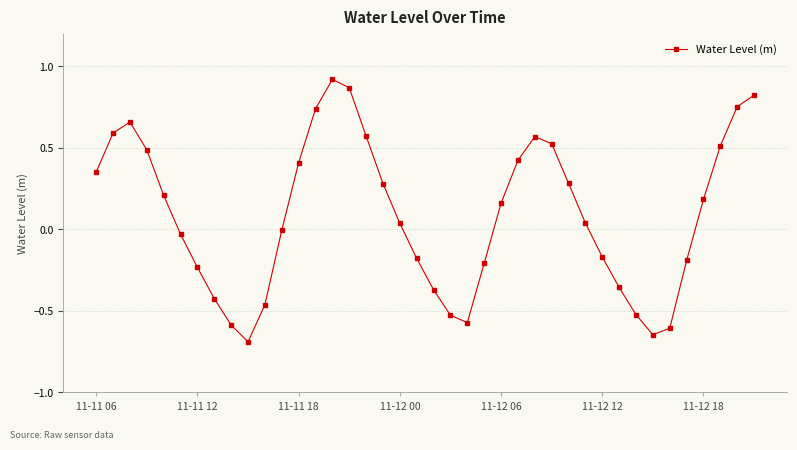

What is the value of the 10th point from the left?

-0.7